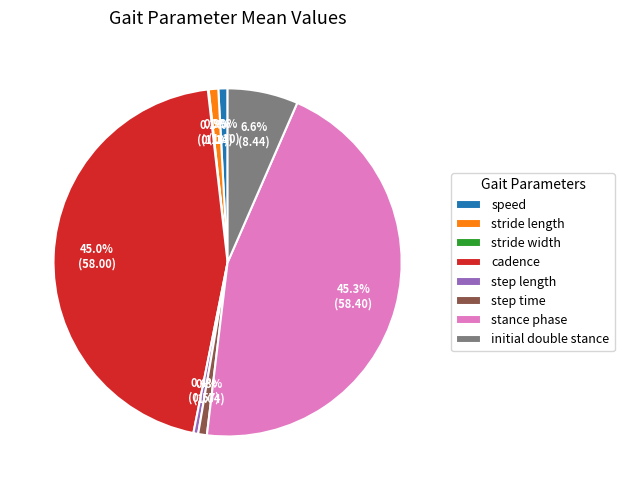

To the nearest percent, what is the difference between the step length and stance phase slice percentages?

45%